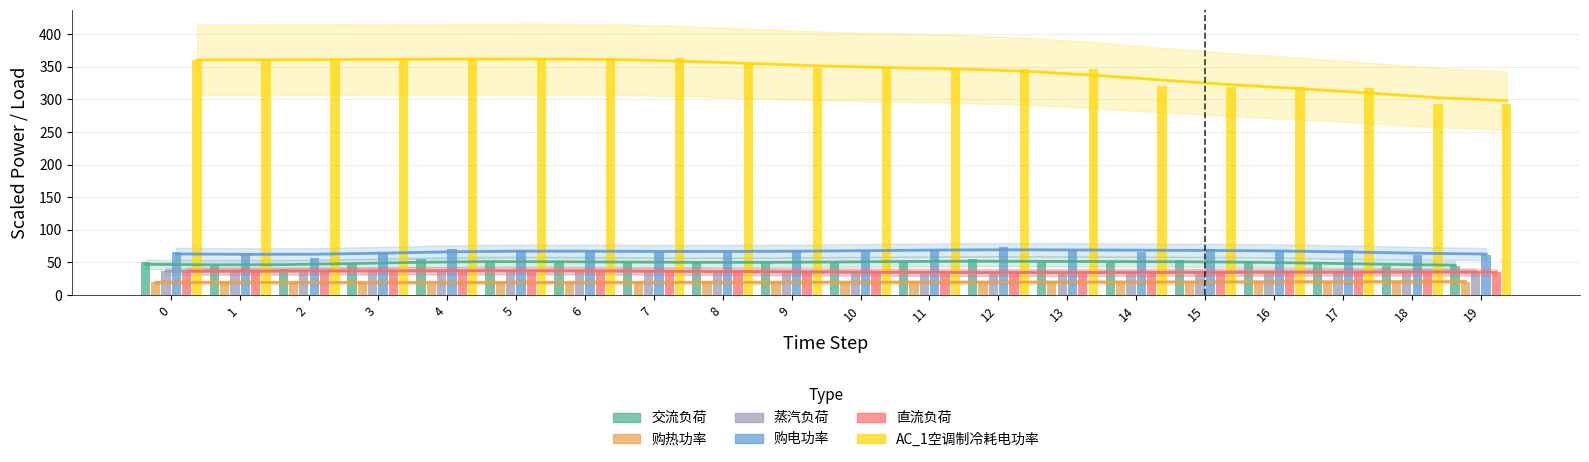

At which category is the sum across all series the highest?

4